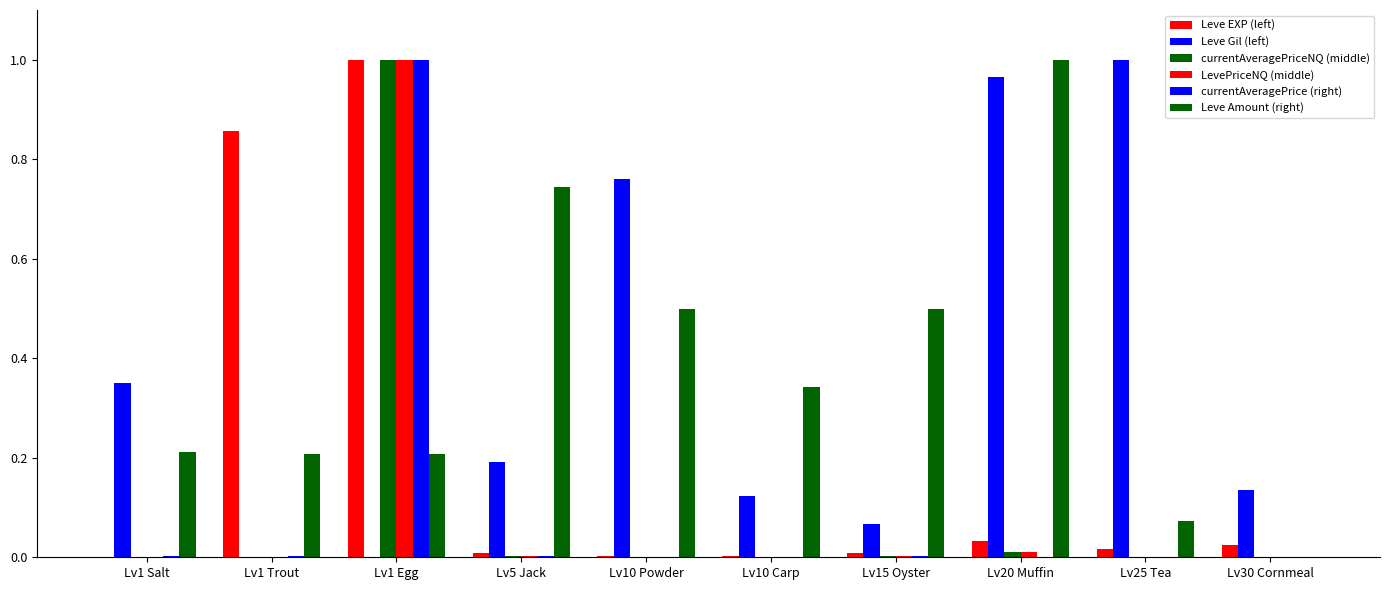

How many data points does each series have?

10